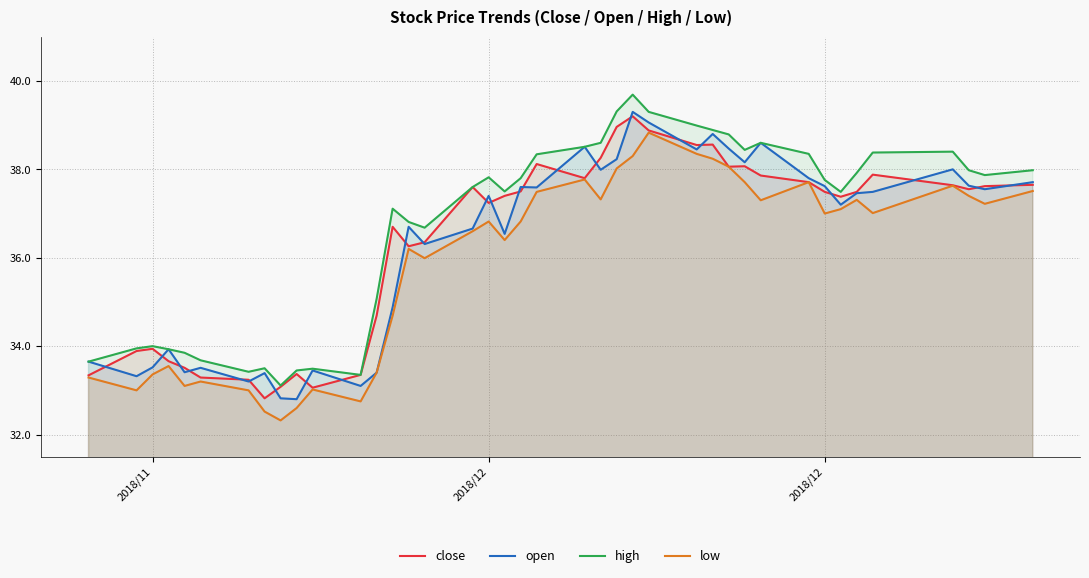

Which series has the largest total across all categories?

high